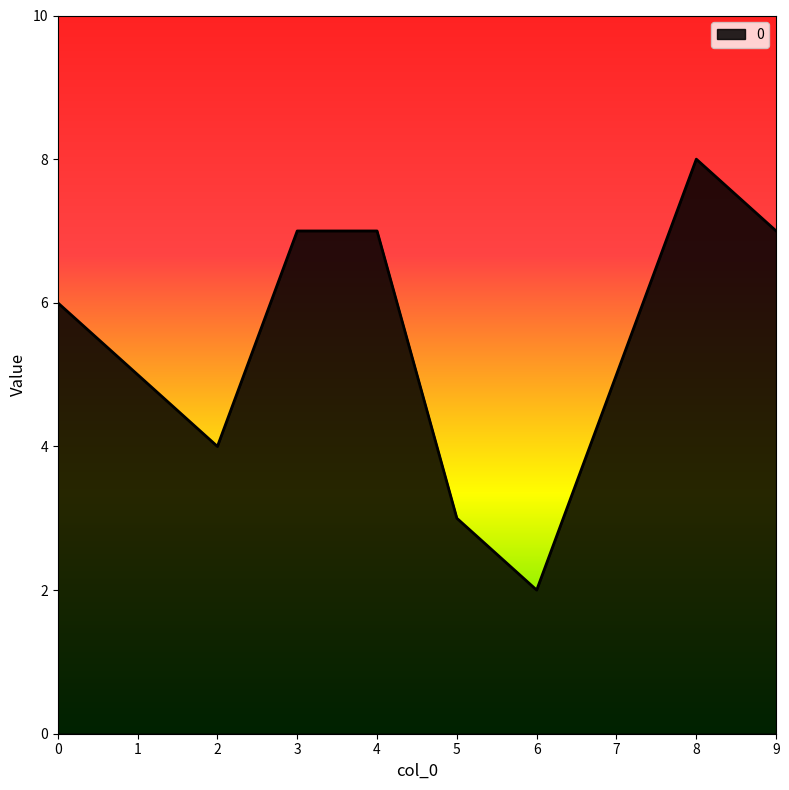

What is the smallest value displayed?

2